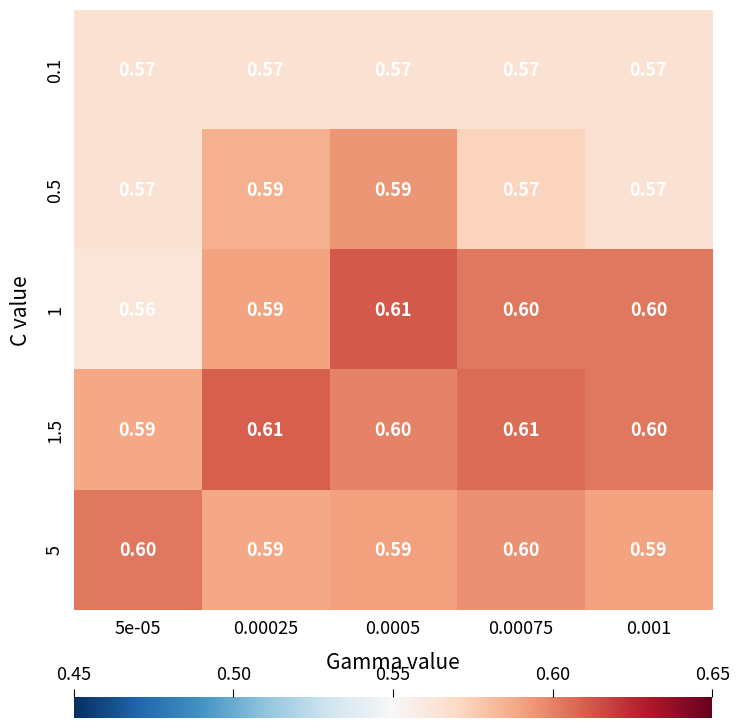

Reading left to right, transcribe all the data shown in this chart.

0.1: 5e-05=0.6	0.00025=0.6	0.0005=0.6	0.00075=0.6	0.001=0.6
0.5: 5e-05=0.6	0.00025=0.6	0.0005=0.6	0.00075=0.6	0.001=0.6
1: 5e-05=0.6	0.00025=0.6	0.0005=0.6	0.00075=0.6	0.001=0.6
1.5: 5e-05=0.6	0.00025=0.6	0.0005=0.6	0.00075=0.6	0.001=0.6
5: 5e-05=0.6	0.00025=0.6	0.0005=0.6	0.00075=0.6	0.001=0.6